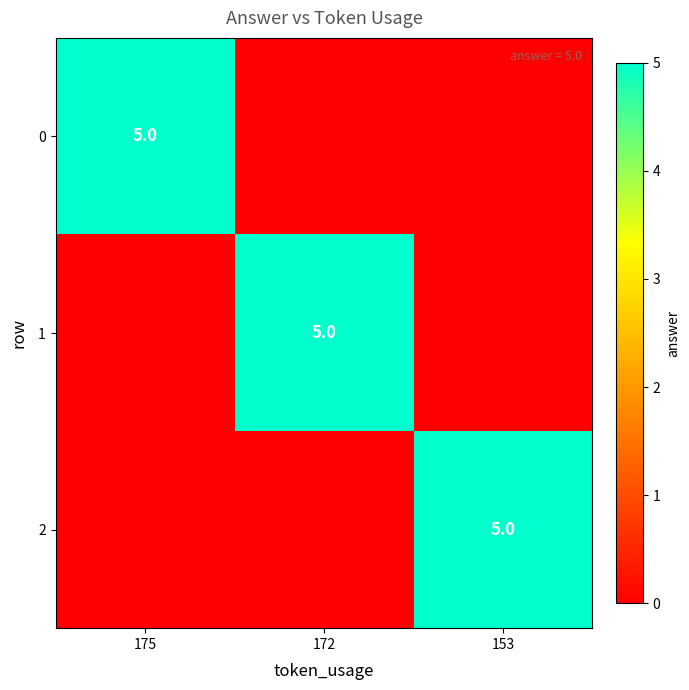

True or false: 2 has a value of 5 at 153.

True